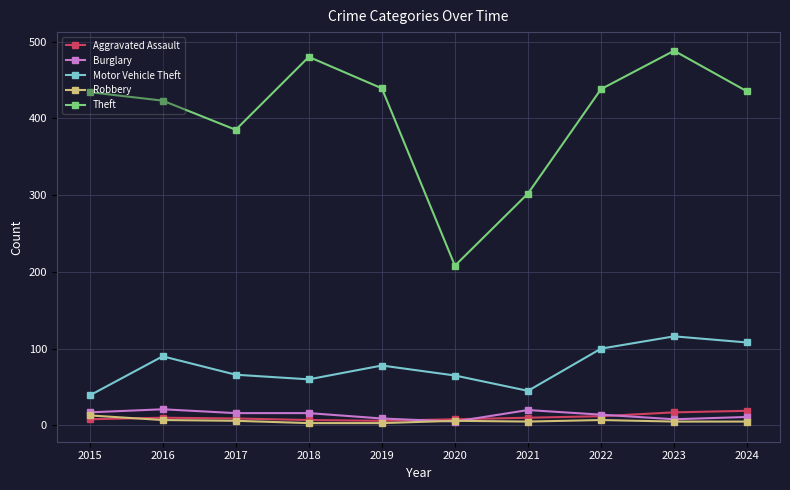

Which series changed the most between 2015 and 2021?

Theft